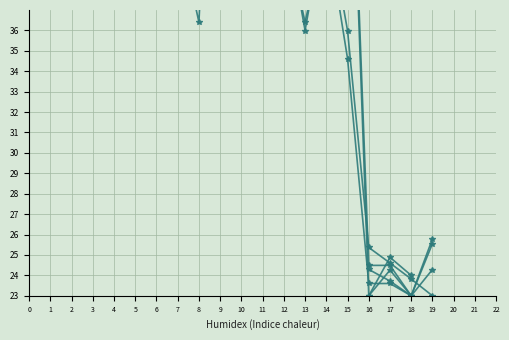

What is the value of the x0 point at the 3rd from the left?

39.1